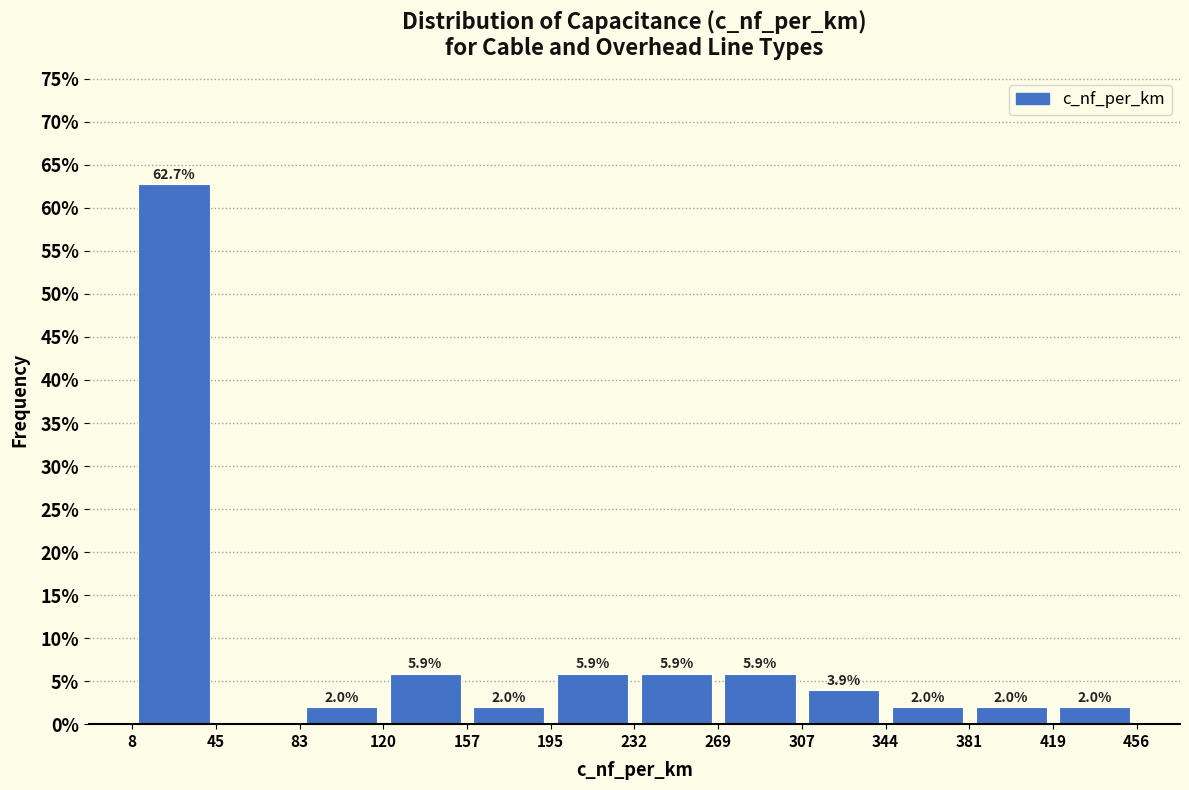

Over which range of the x-axis is the bar tallest?

8 to 45